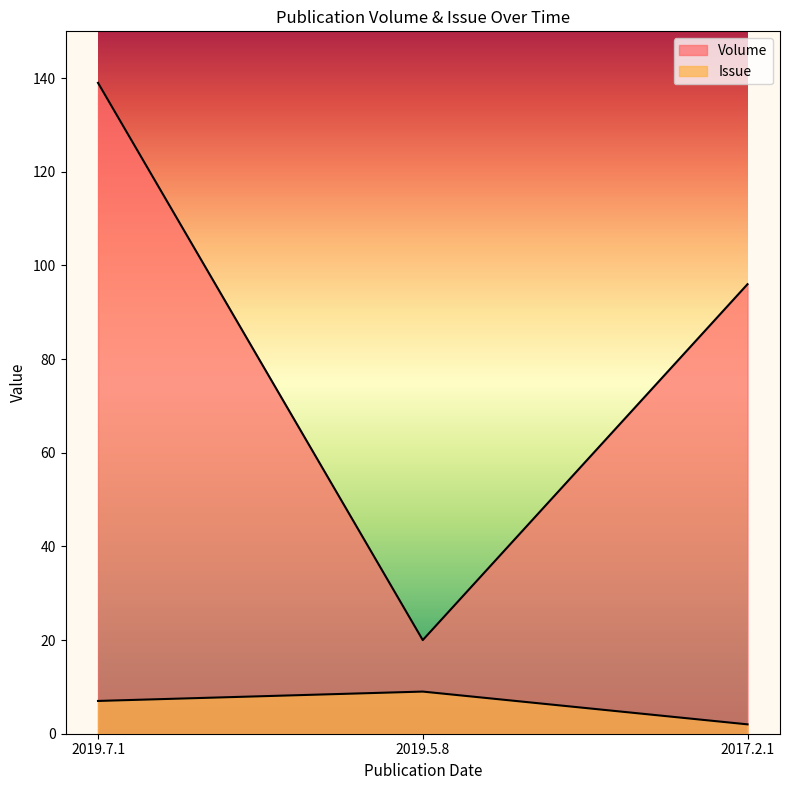

What is the minimum value shown in the chart?

2